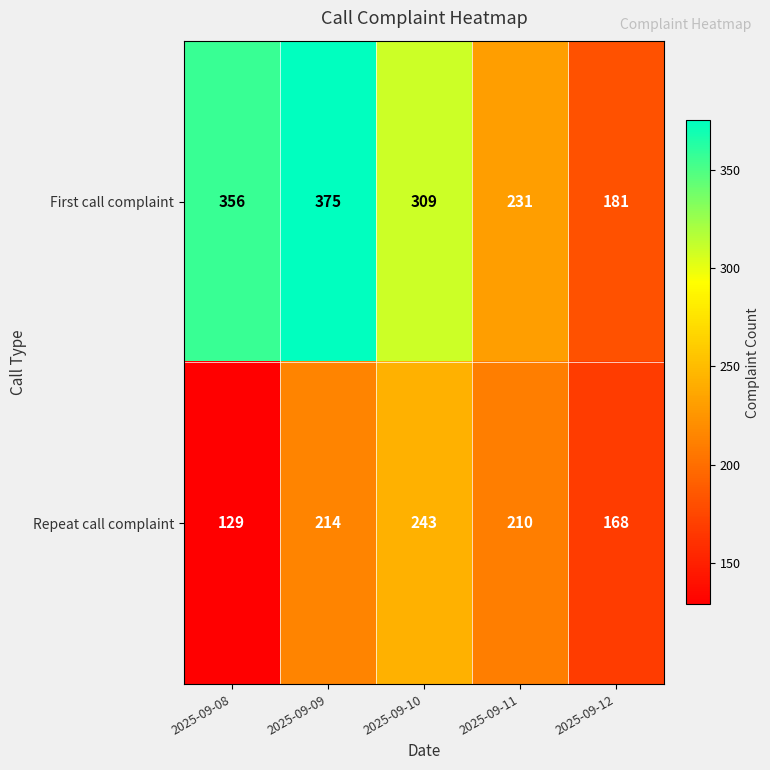

Reading right to left, extract all data points from this chart.

First call complaint: 181	231	309	375	356
Repeat call complaint: 168	210	243	214	129